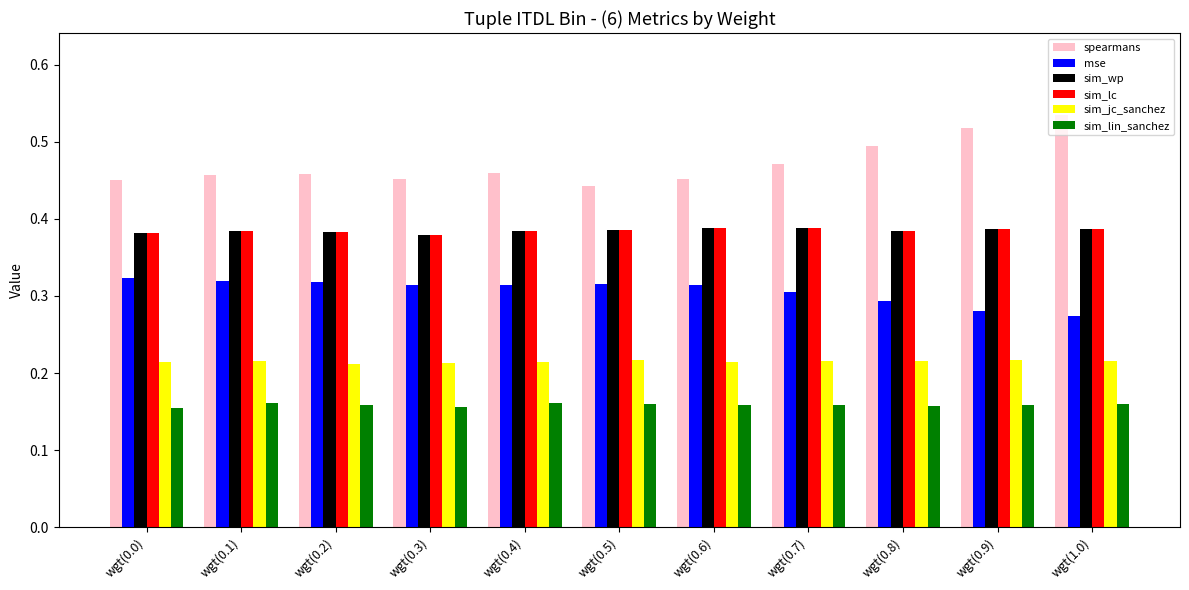

Which category has the highest value across all series?

wgt(1.0)